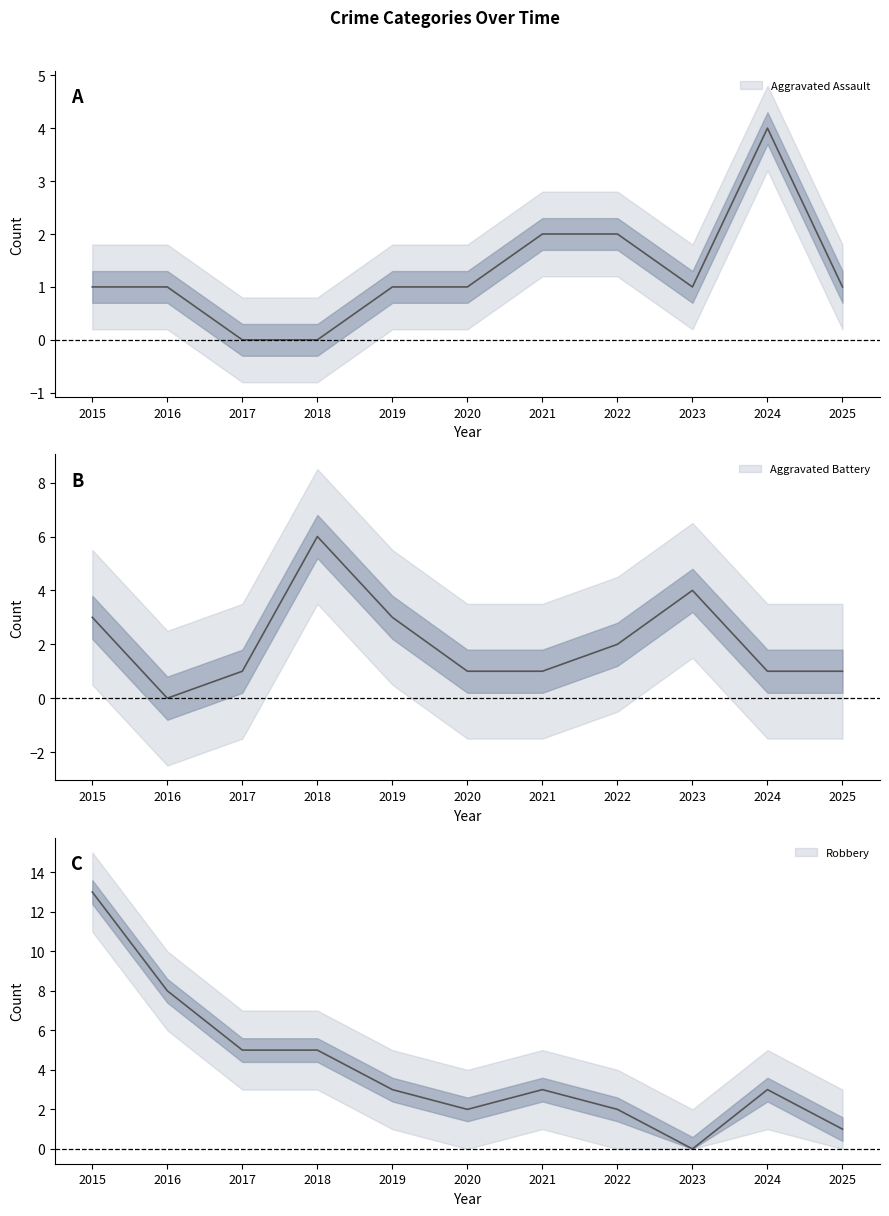

At 2021, list the series in order from largest to smallest.

Robbery, Aggravated Assault, Aggravated Battery